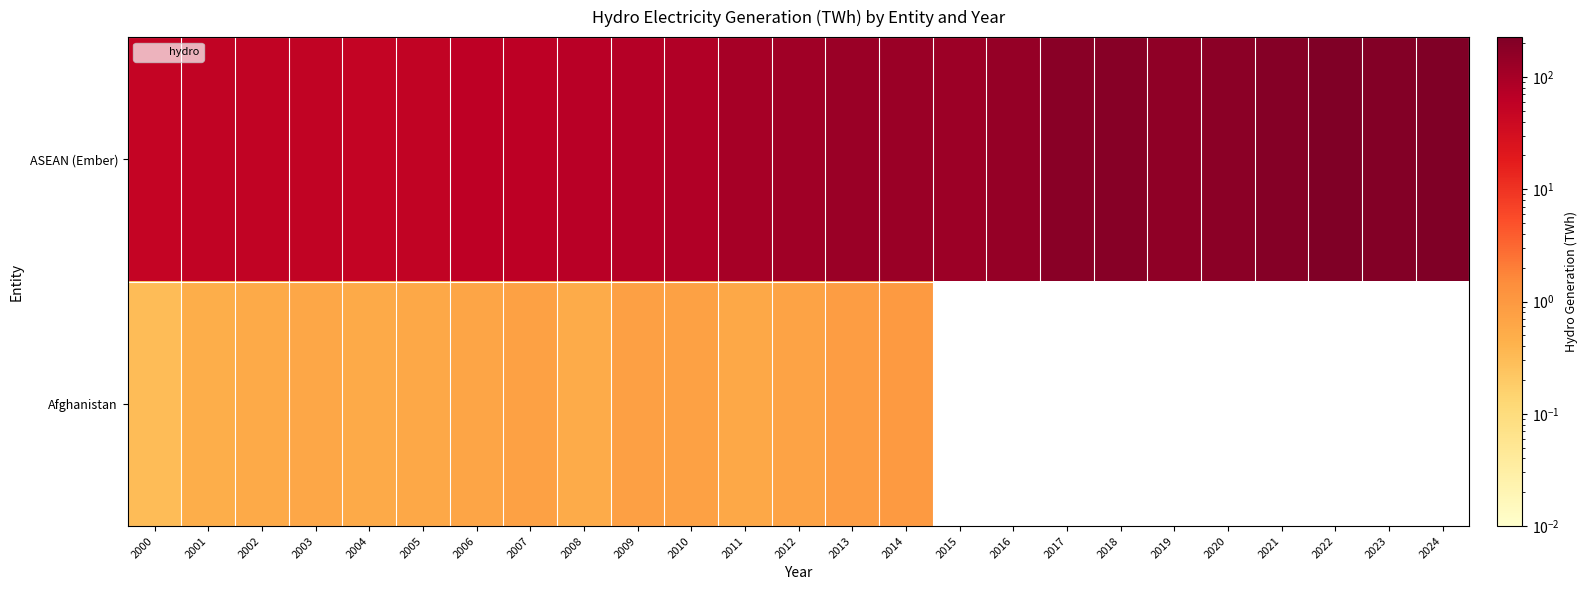

Reading left to right, extract all data points from this chart.

ASEAN (Ember): 2000=50.5	2001=54.3	2002=53.3	2003=53.2	2004=53.0	2005=53.9	2006=60.5	2007=63.2	2008=69.9	2009=73.7	2010=80.1	2011=99.6	2012=115.2	2013=127.2	2014=130.8	2015=121.5	2016=144.2	2017=179.5	2018=187.6	2019=162.3	2020=177.6	2021=195.0	2022=225.7	2023=208.4	2024=226.7
Afghanistan: 2000=0.3	2001=0.5	2002=0.6	2003=0.6	2004=0.6	2005=0.6	2006=0.6	2007=0.8	2008=0.5	2009=0.8	2010=0.8	2011=0.6	2012=0.7	2013=0.9	2014=1.0	2015=0.0	2016=0.0	2017=0.0	2018=0.0	2019=0.0	2020=0.0	2021=0.0	2022=0.0	2023=0.0	2024=0.0